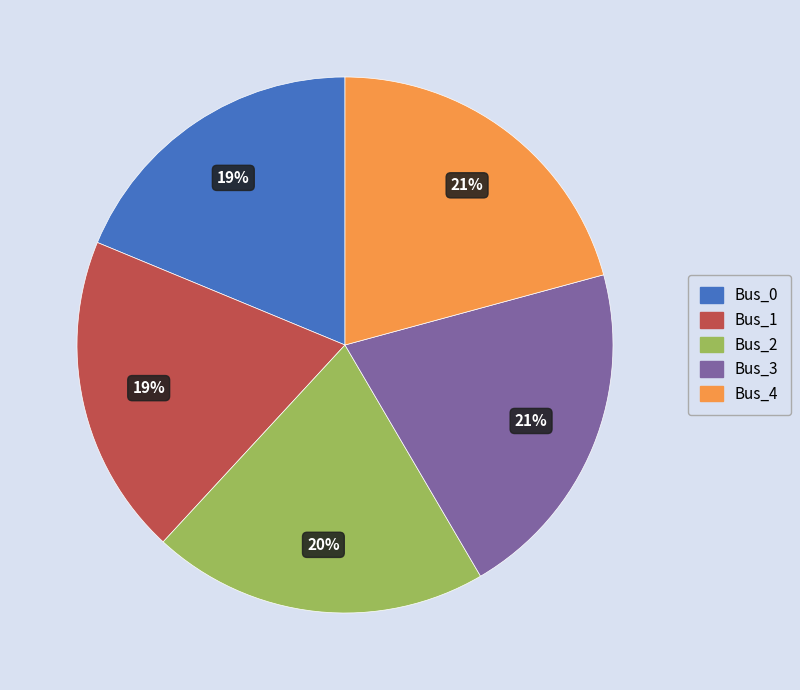

True or false: Bus_1 accounts for 32% of the total.

False